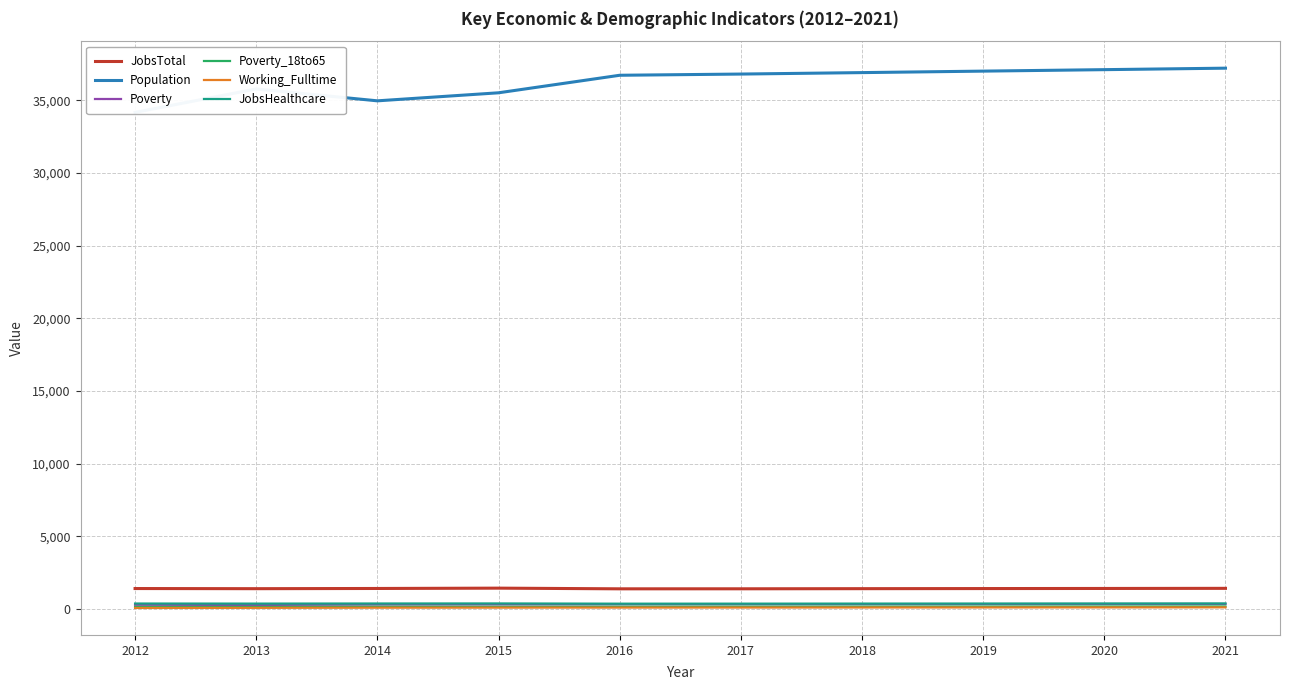

At which category is the sum across all series the highest?

2021